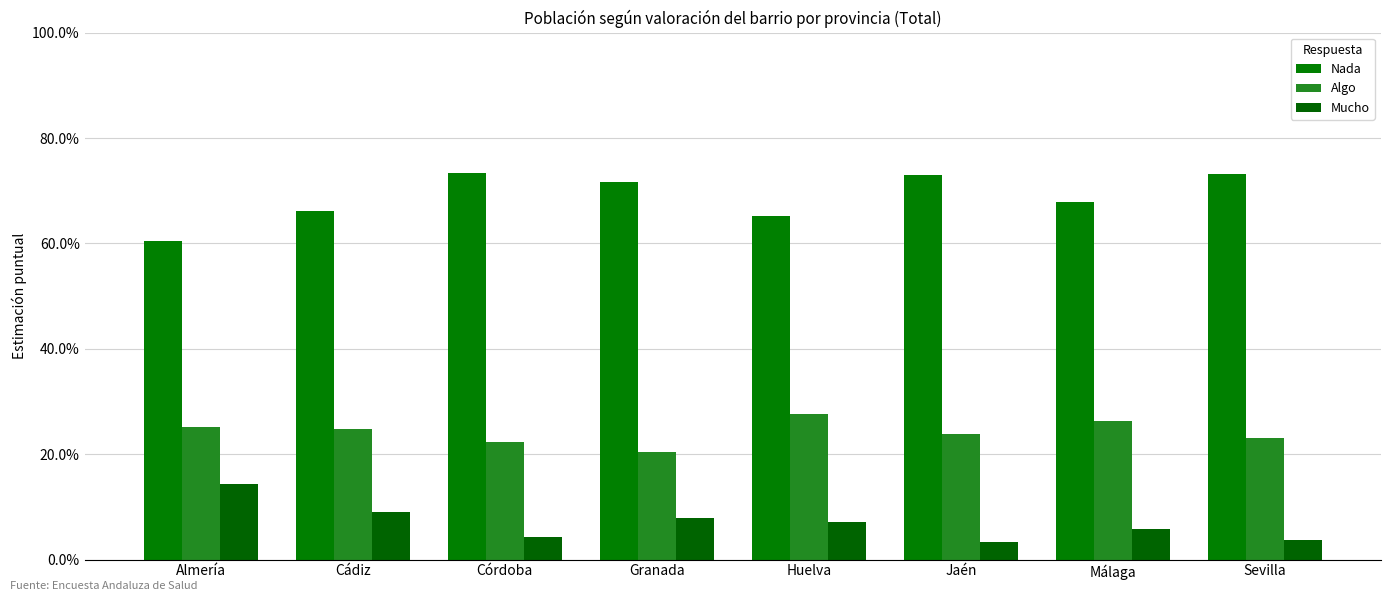

What is the maximum value for Mucho?

0.1